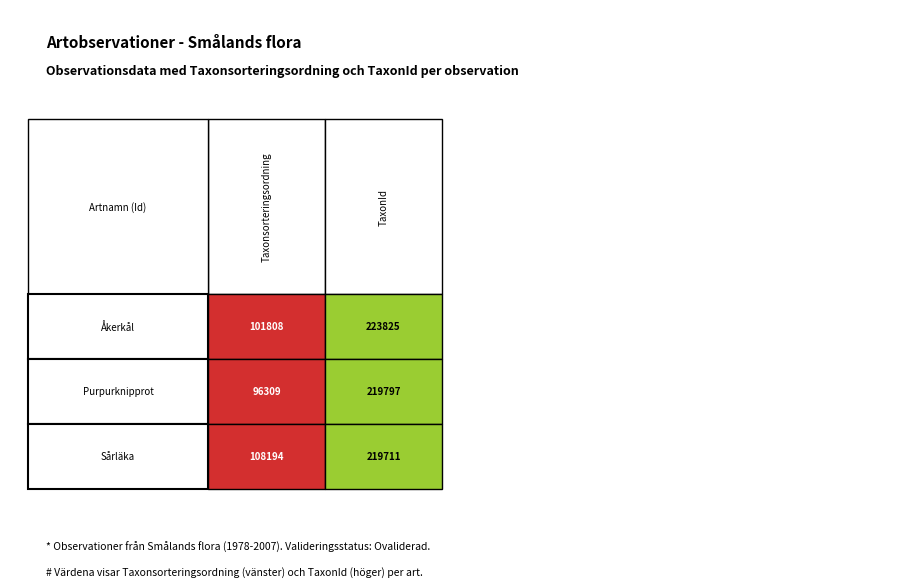

Reading left to right, extract all data points from this chart.

74083298: 101808	223825
74302538: 96309	219797
74948080: 108194	219711